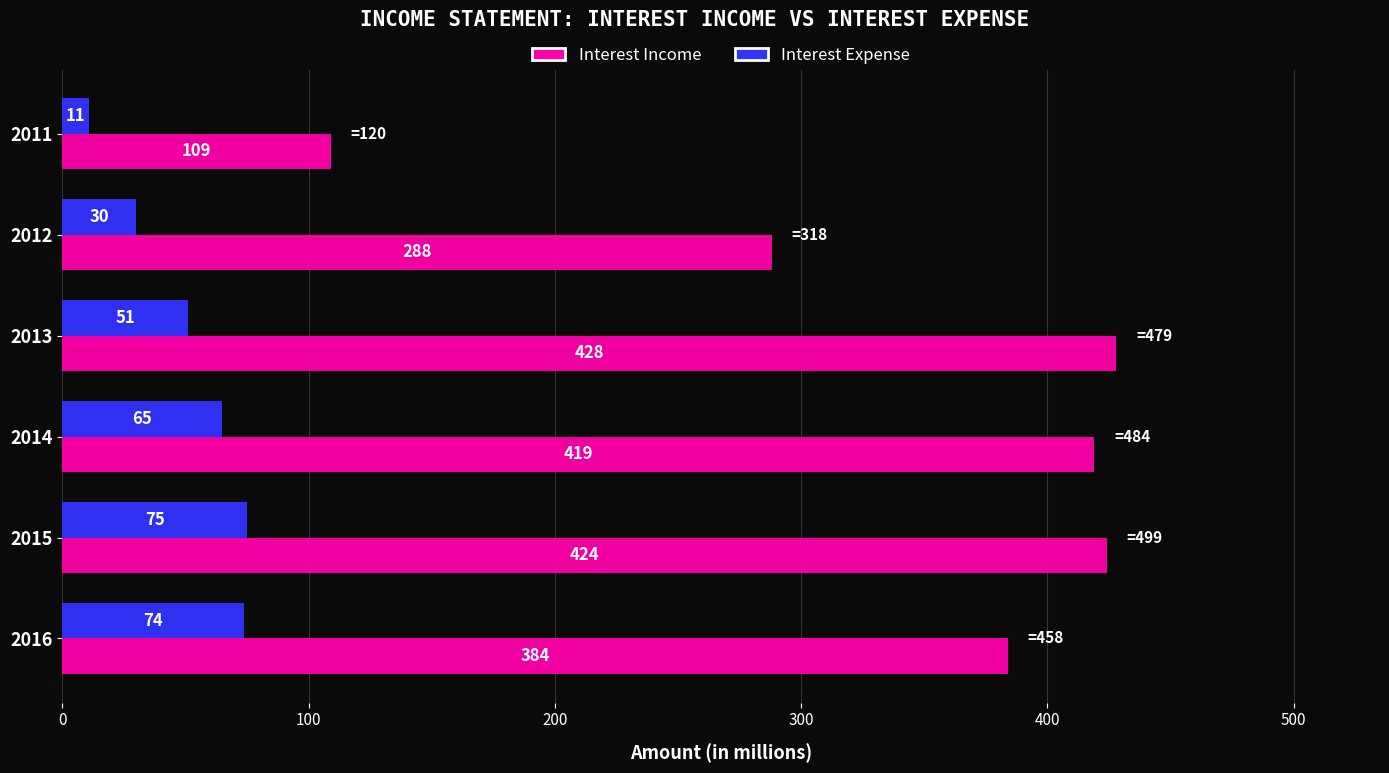

What is the difference between the maximum and minimum values in the Interest Income series?

319